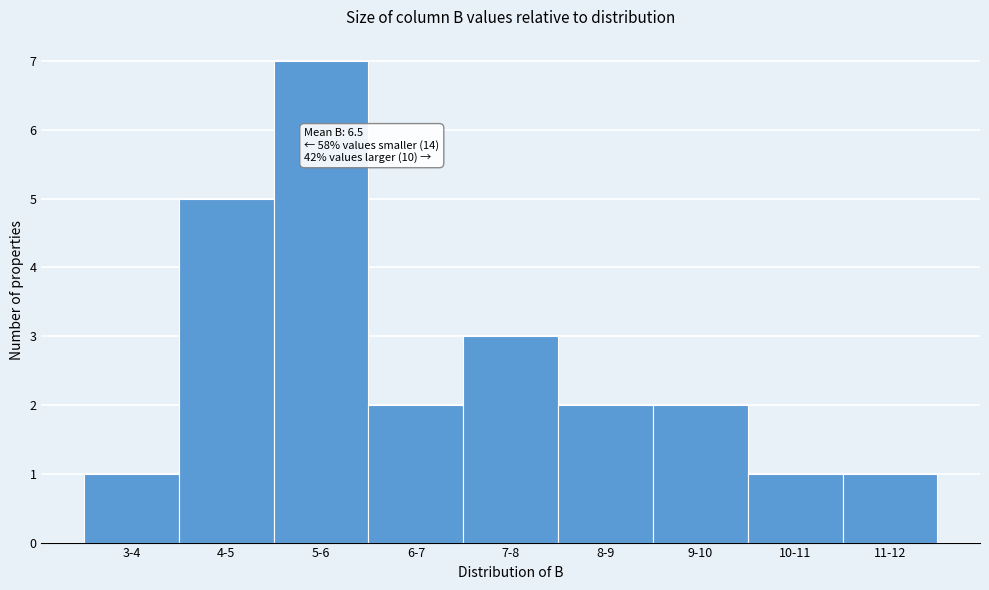

Reading left to right, list all the values displayed in this chart.

1	5	7	2	3	2	2	1	1